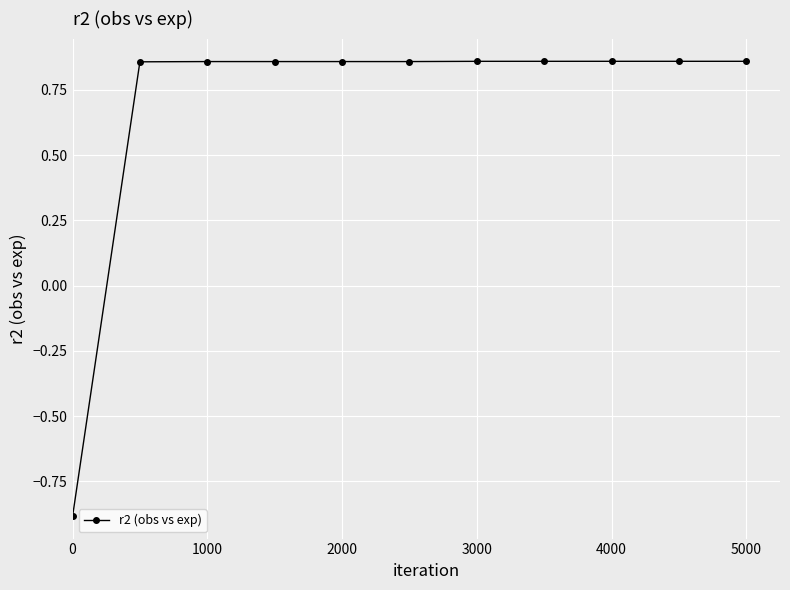

Count the number of categories in the chart.

11